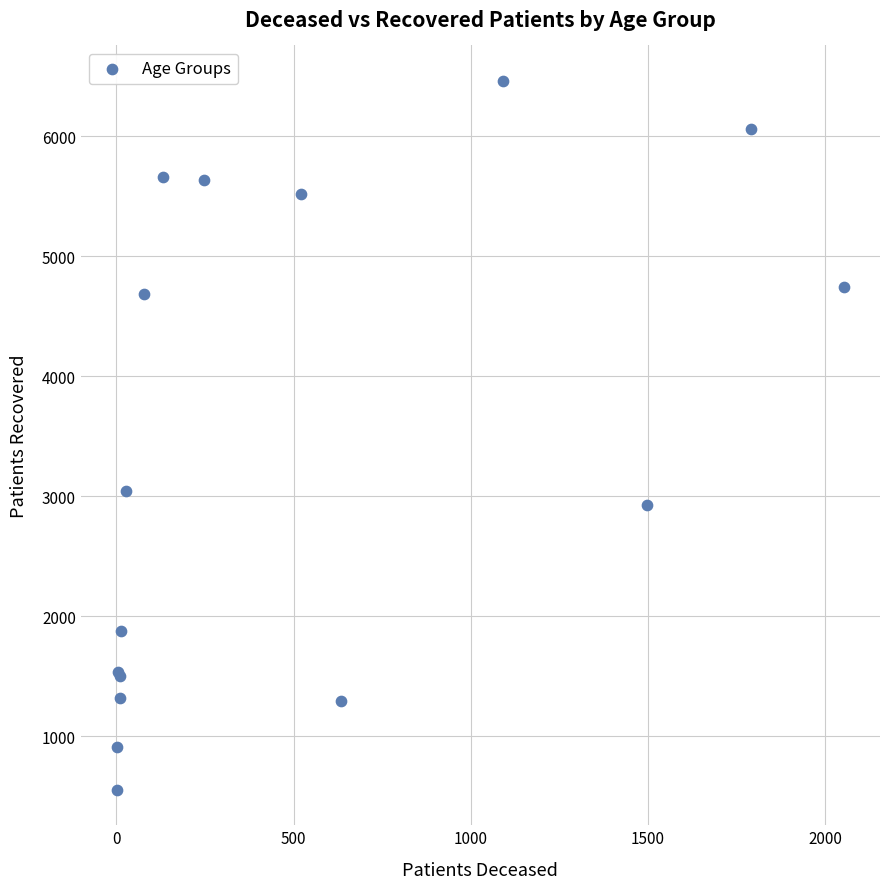

What Y value in the scatter plot is closest to 3507?

3046